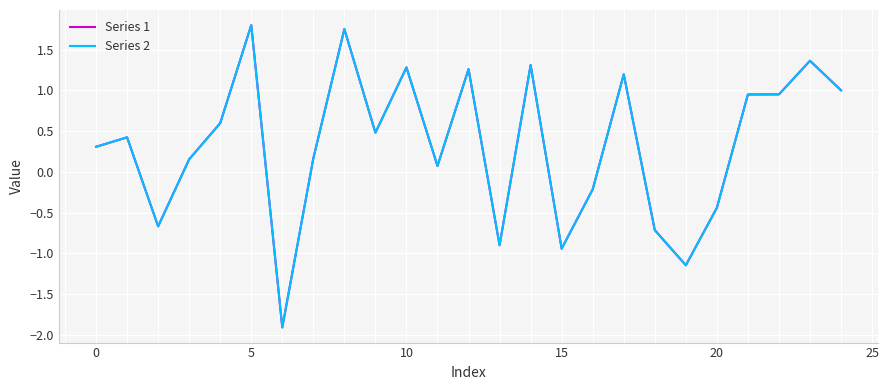

Which series has the largest range (max minus min)?

Series 2